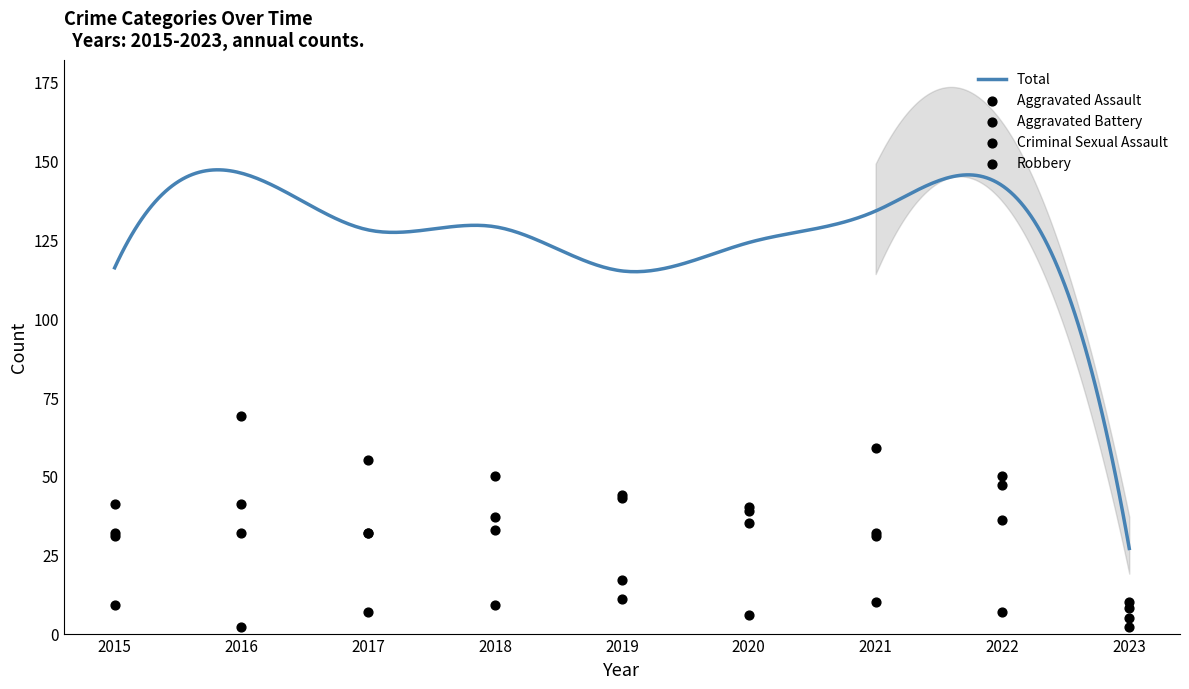

What is the lowest value of the Total series?

27.0